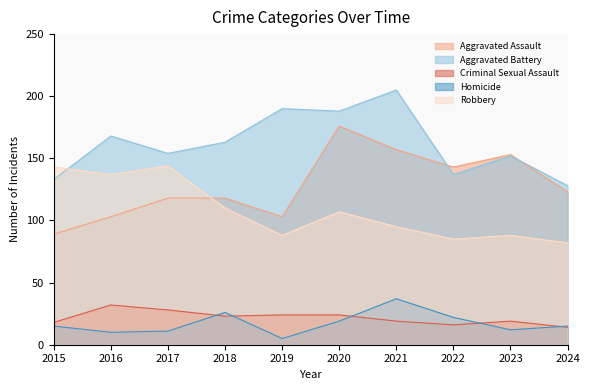

Which series has the largest total across all categories?

Aggravated Battery